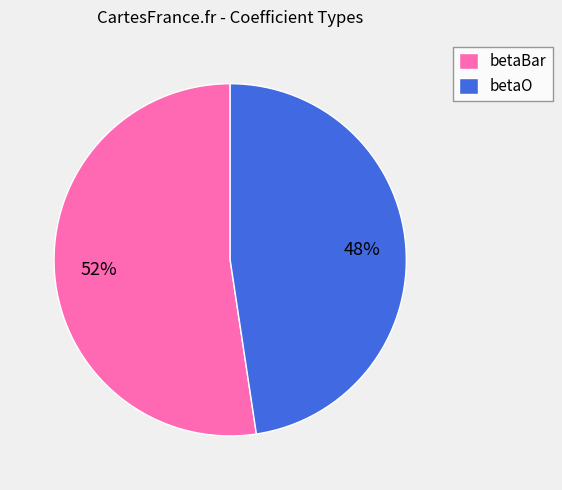

To the nearest percent, what is the average slice percentage?

50%